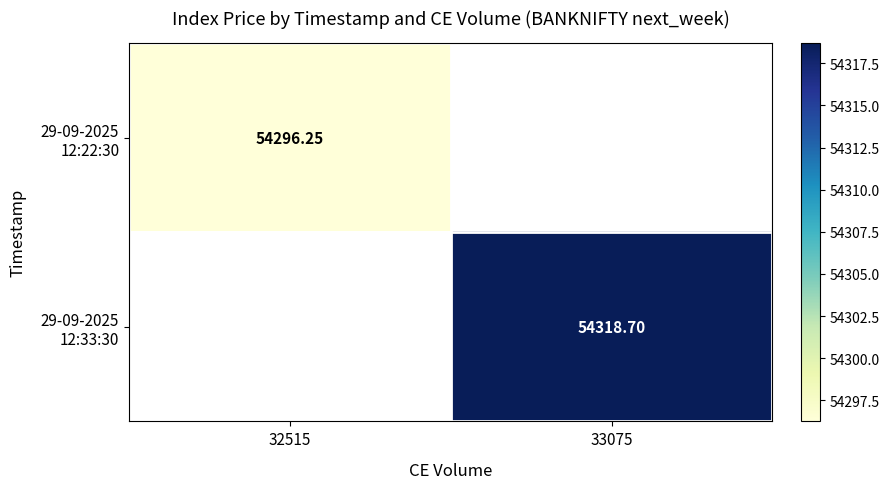

Which has a higher value, 32515 or 33075?

33075